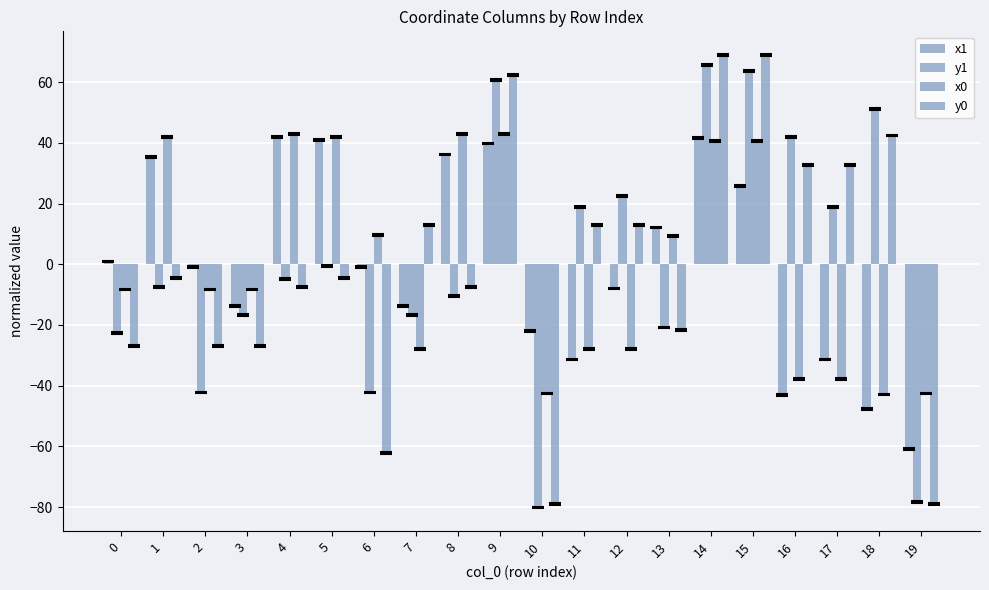

What is the spread (max minus min) of values at 2?

41.2